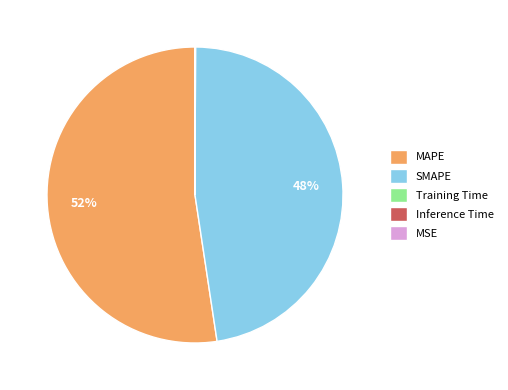

Is there a majority slice in this chart?

Yes